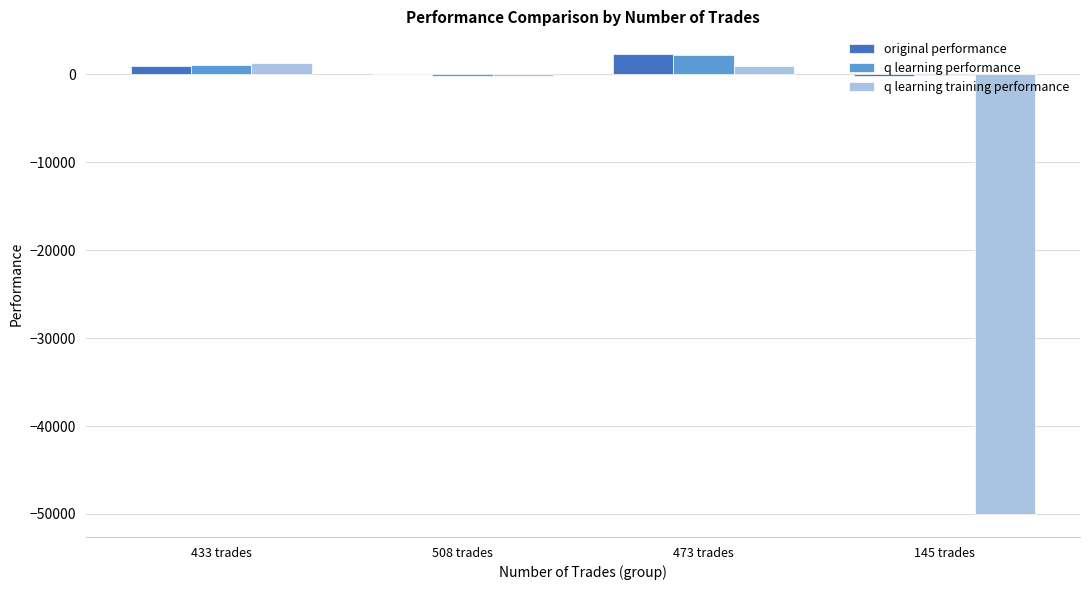

Between 433 trades and 145 trades, which series saw the biggest shift?

q learning training performance